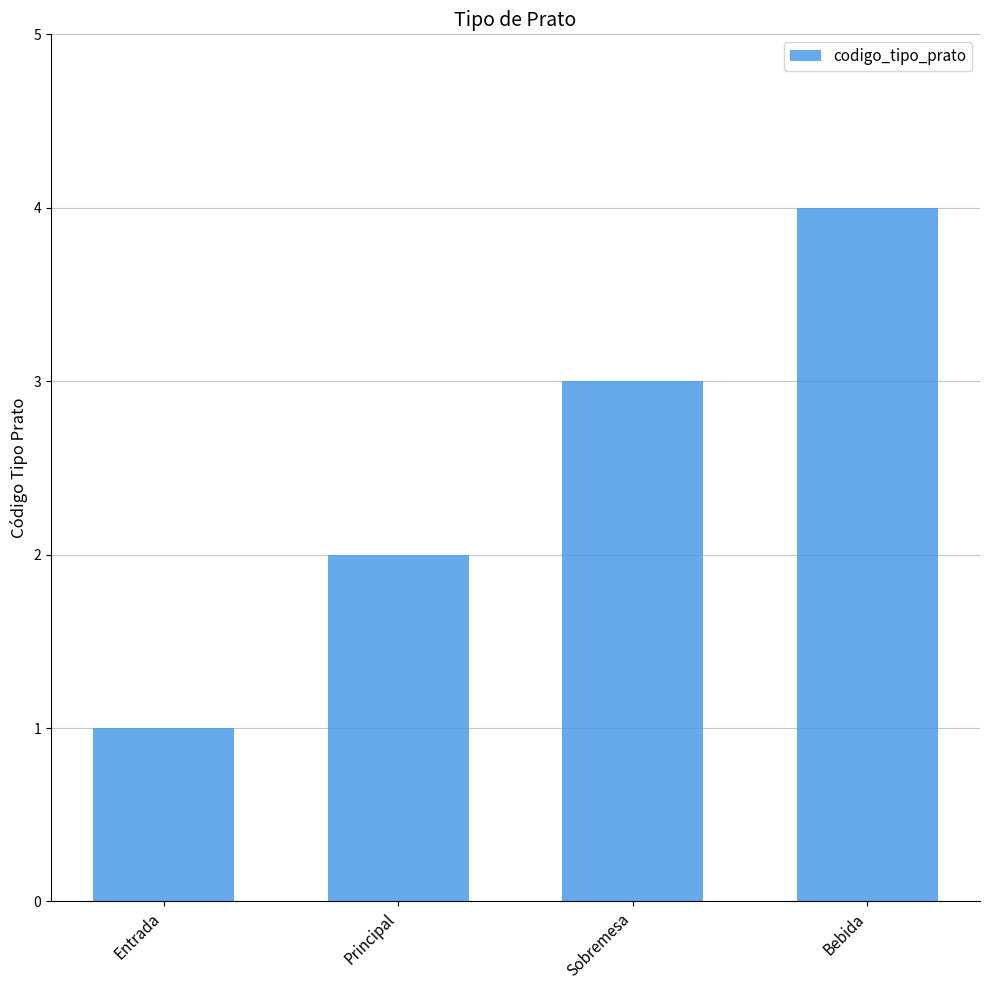

Rank the categories by value from lowest to highest.

Entrada, Principal, Sobremesa, Bebida